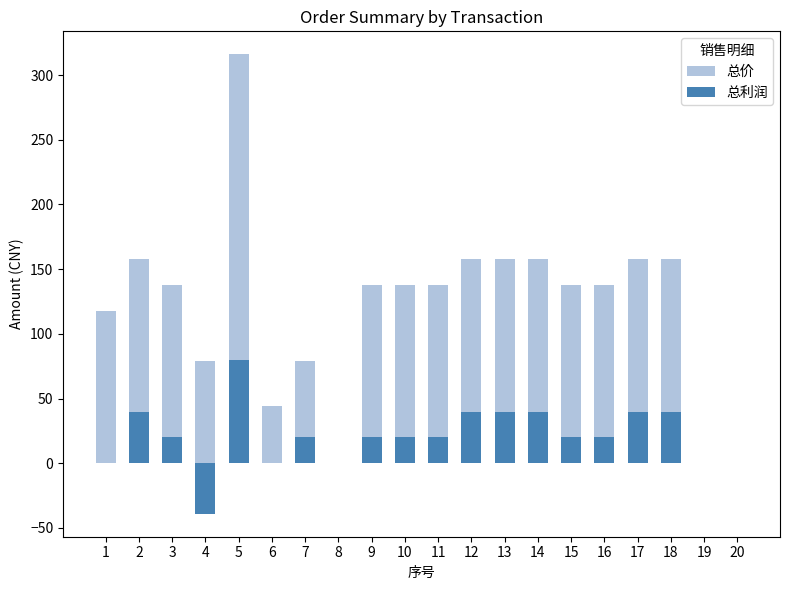

What is the difference between the second highest and minimum values in the 总利润 series?

79